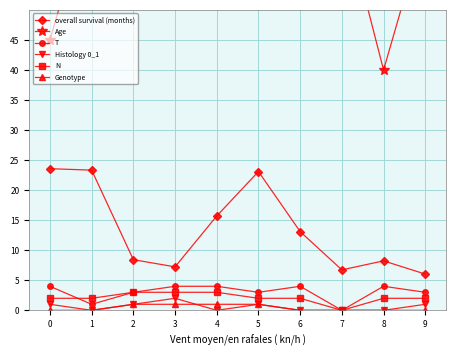

True or false: Histology 0_1 and T intersect in this chart.

False